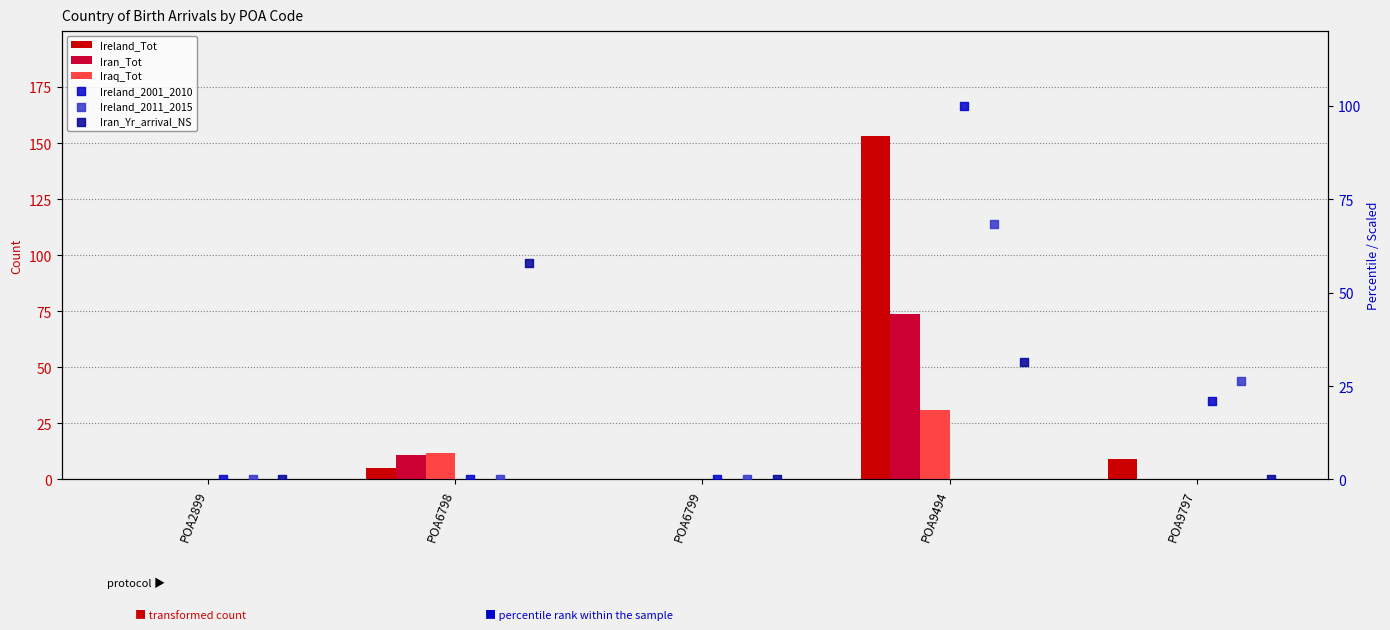

What are all the series names shown in the legend?

Ireland_Tot, Iran_Tot, Iraq_Tot, Ireland_2001_2010, Ireland_2011_2015, Iran_Yr_arrival_NS